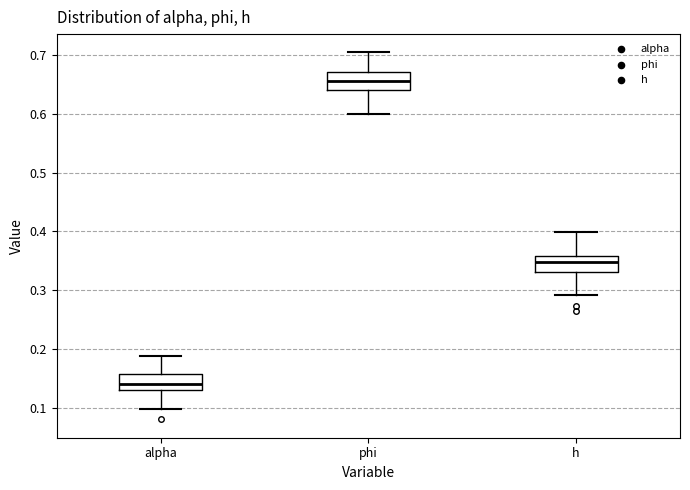

Reading left to right, transcribe this box plot: for each box, give where its median line is, the range the box spans, and where its two whiskers end, as read against the y-axis. The values are not printed on the chart, so give them approximately, as read against the axis.

alpha: median 0.14, box 0.13 to 0.16, whiskers 0.10 to 0.19
phi: median 0.66, box 0.64 to 0.67, whiskers 0.60 to 0.70
h: median 0.35, box 0.33 to 0.36, whiskers 0.29 to 0.40